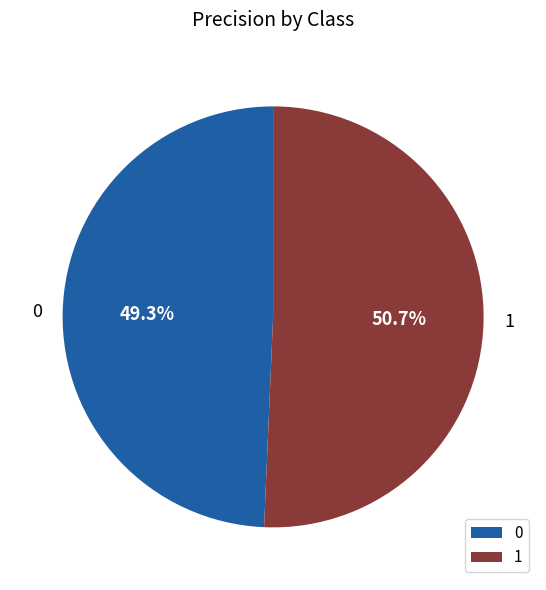

Does any single category account for the majority?

Yes